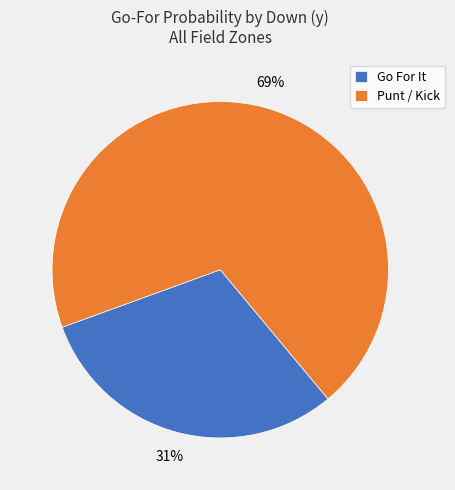

Which slice is the smallest?

Go For It